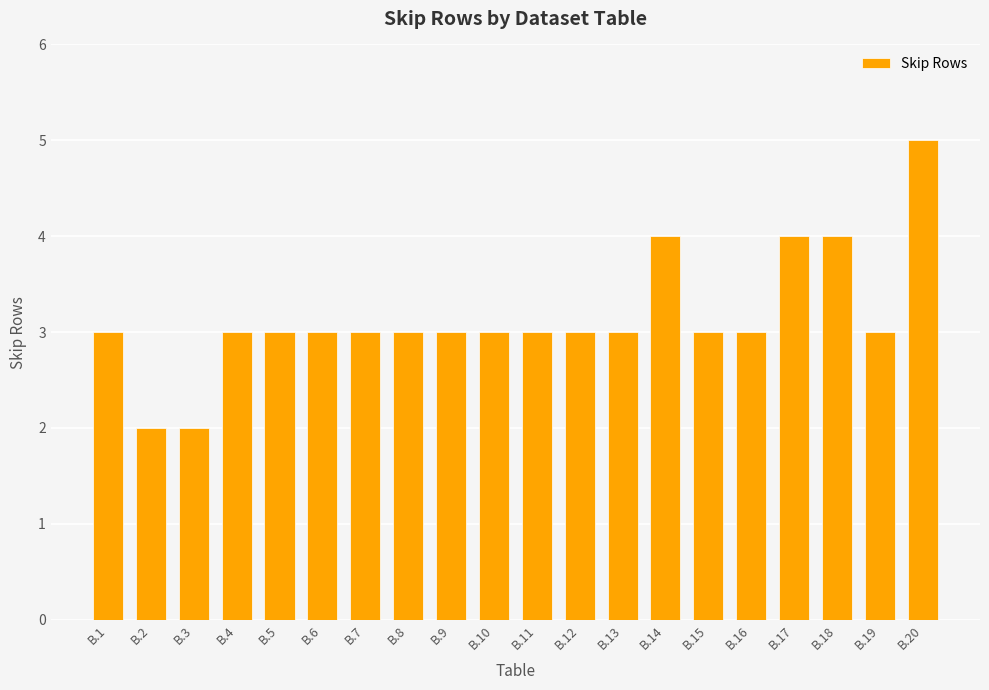

What is the average value?

3